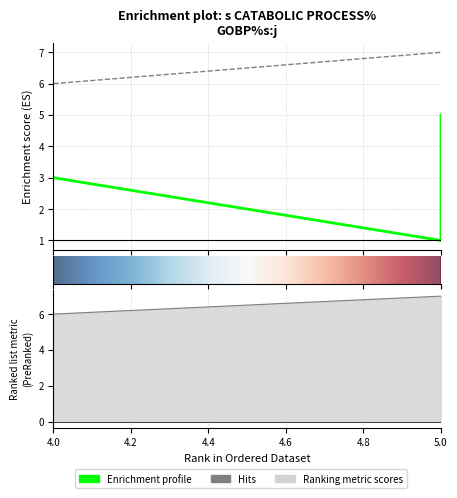

What is the sum of the j values at 5 and 4?

13